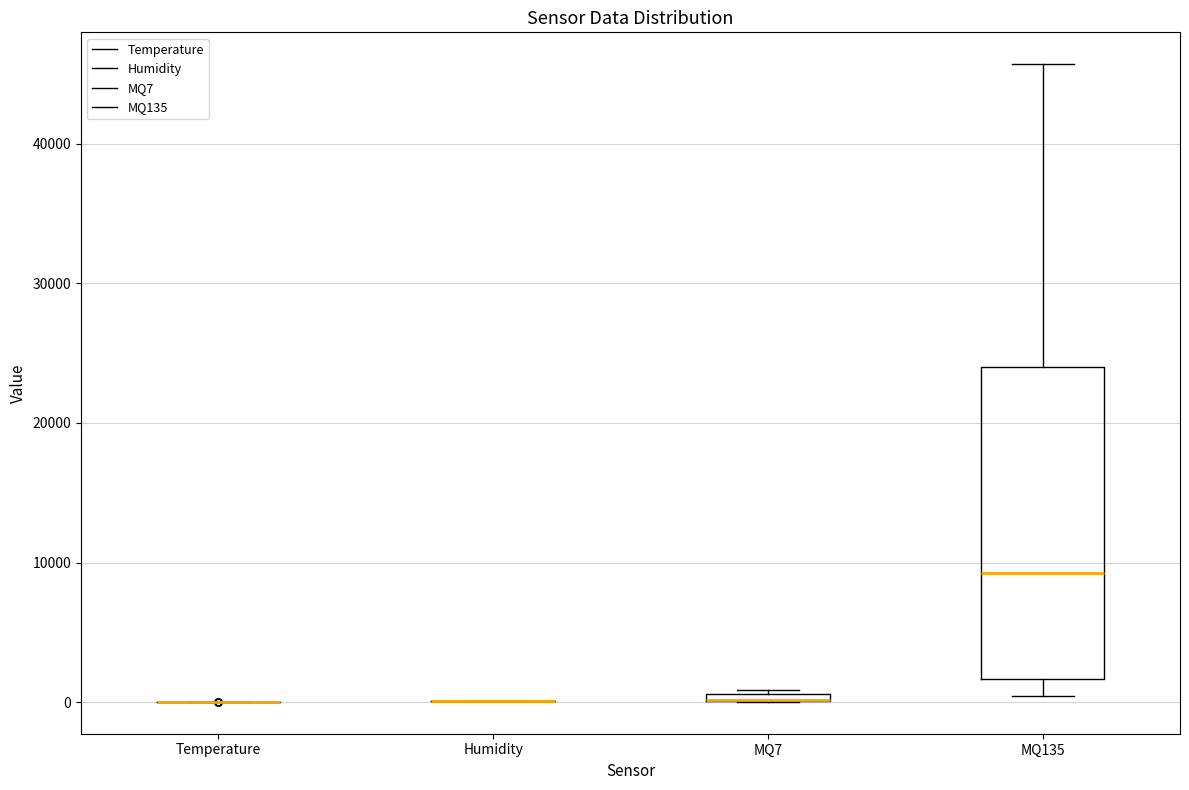

Where is the lower edge of the box for MQ7 on the y-axis? The values are not printed on the chart, so give them approximately, as read against the axis.

0